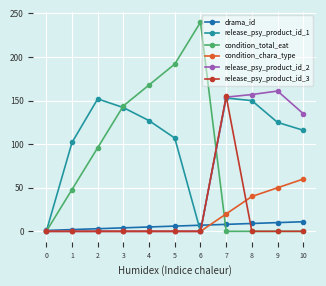

Does the chart have visible grid lines?

Yes